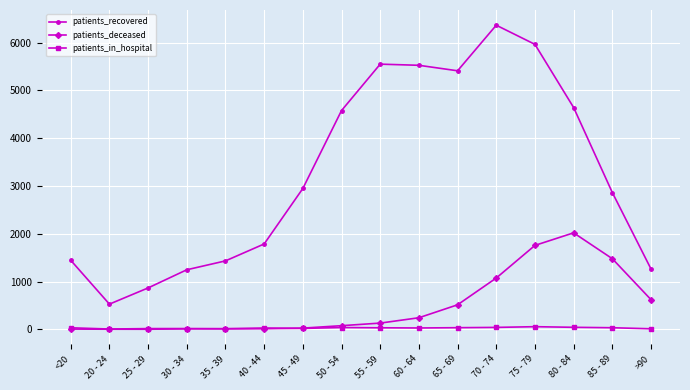

What is the difference between the maximum and second lowest values in the patients_recovered series?

5498